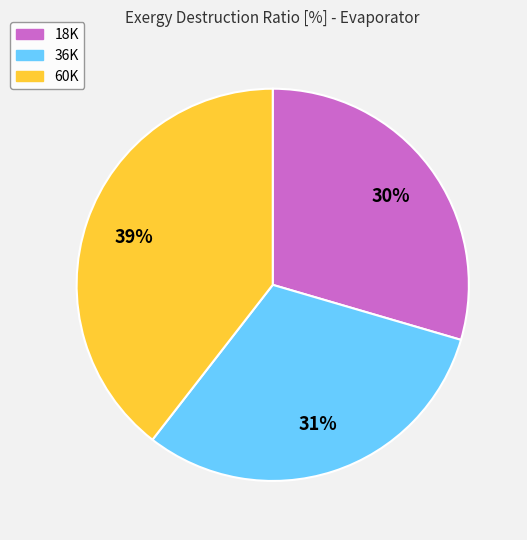

To the nearest percent, what percentage of the pie is 36K?

31%